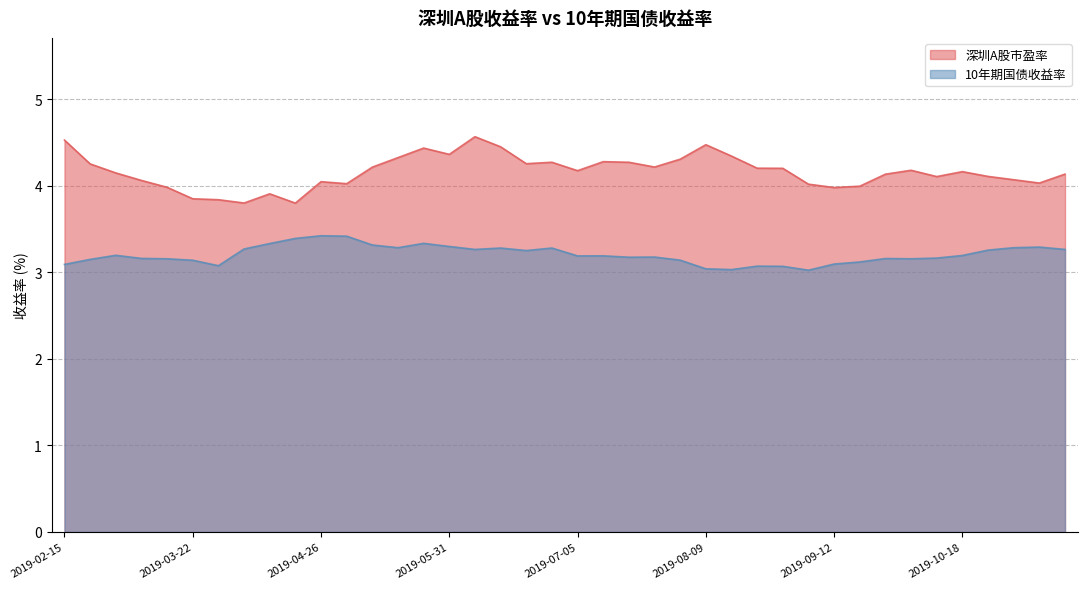

What is the total value across all series at 2019-04-04?

7.1